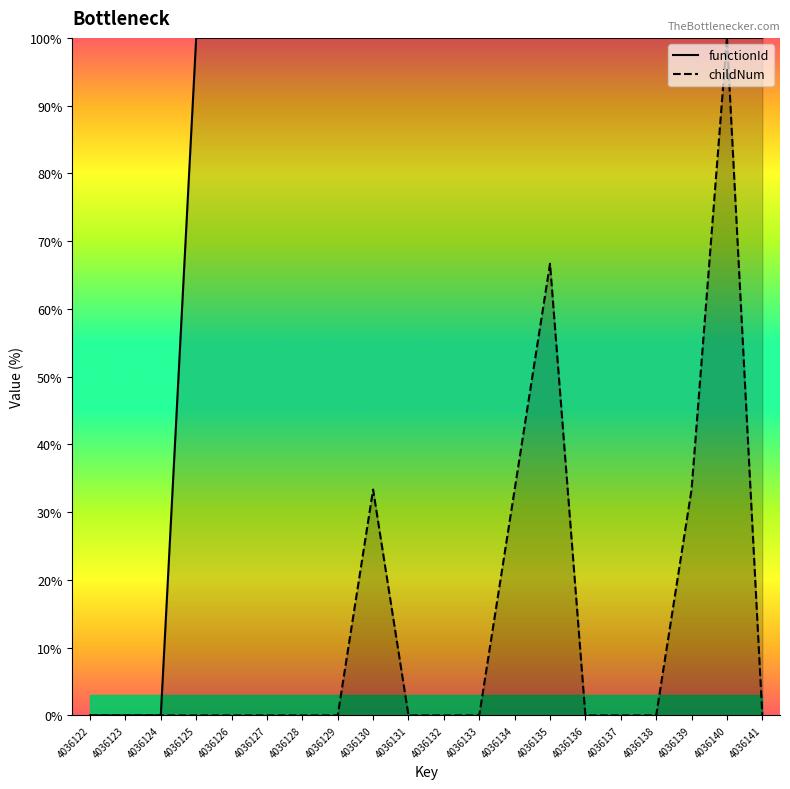

What is the highest value of the functionId series?

100.0